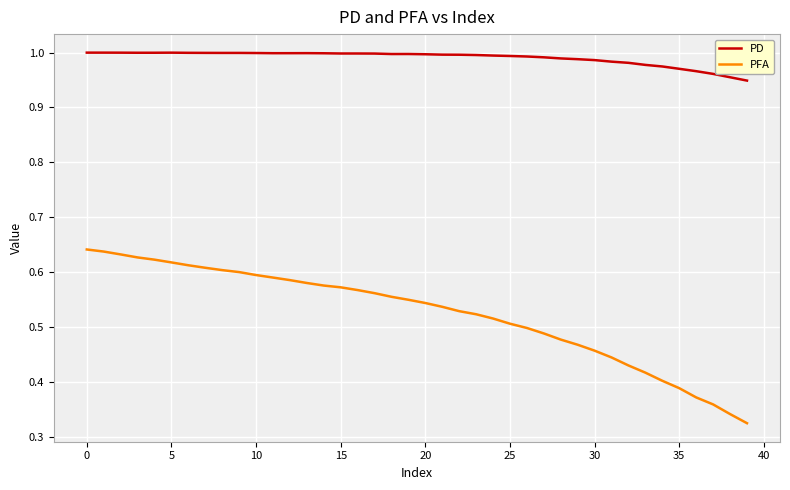

True or false: PD and PFA intersect in this chart.

False